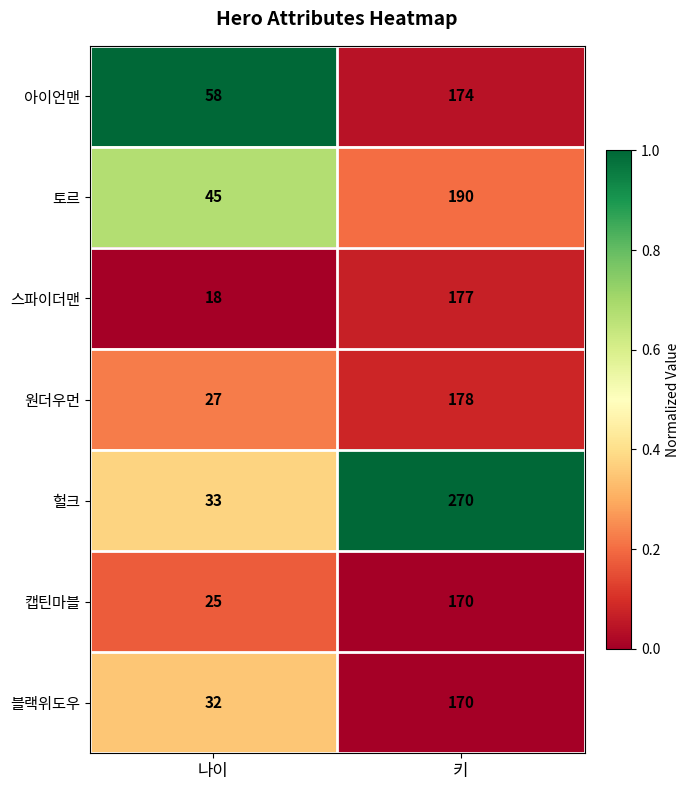

Rank the series at 나이 from highest to lowest value.

아이언맨, 토르, 헐크, 블랙위도우, 원더우먼, 캡틴마블, 스파이더맨